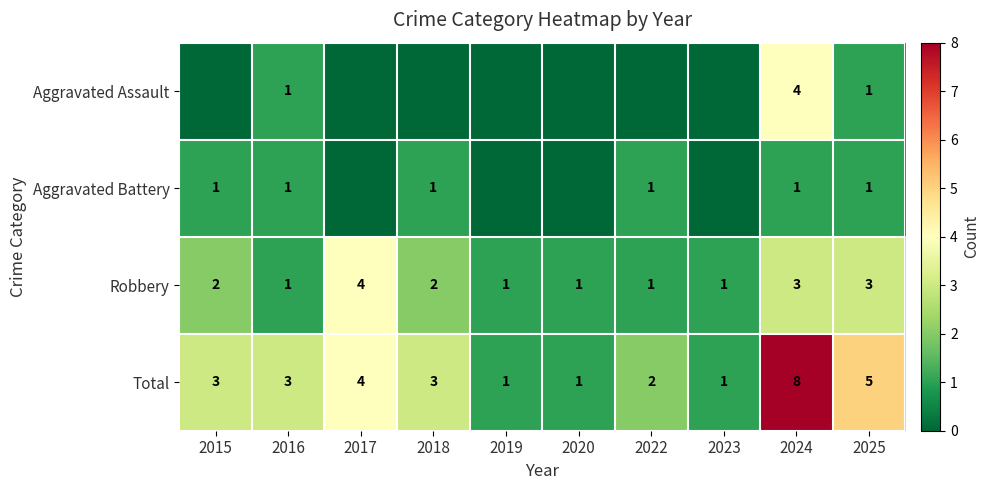

Between 2018 and 2017, which is larger?

2018